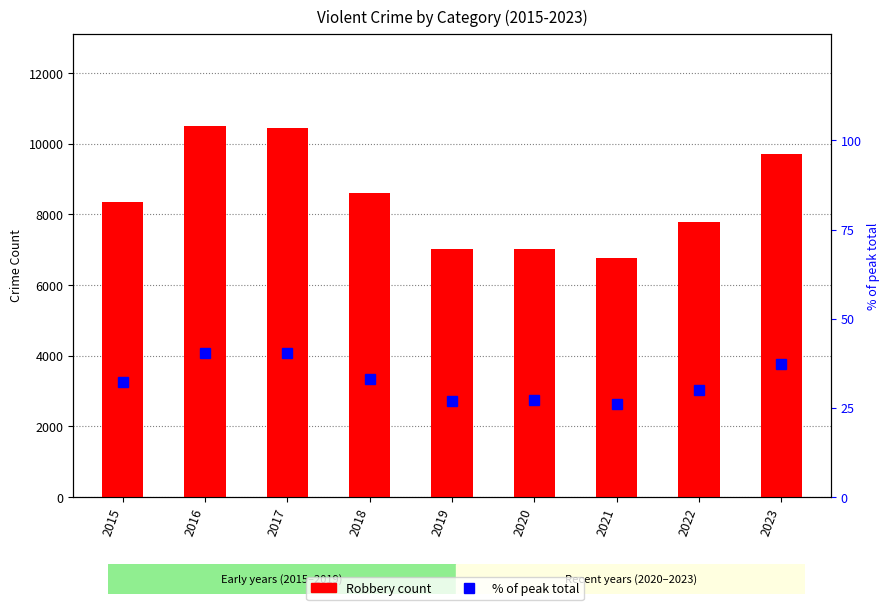

List the series in order of their peak value, highest first.

Robbery, % of peak total